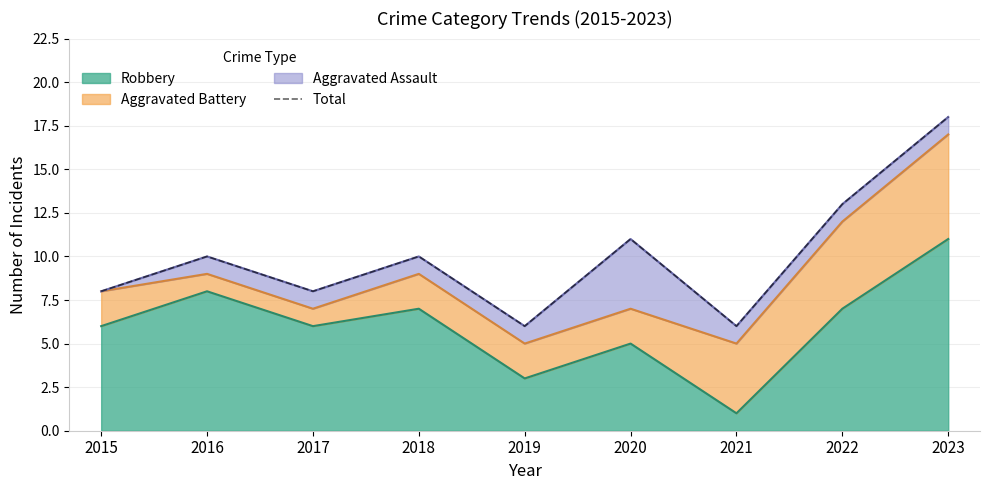

The value of Robbery at 2017 is 9. True or false?

False